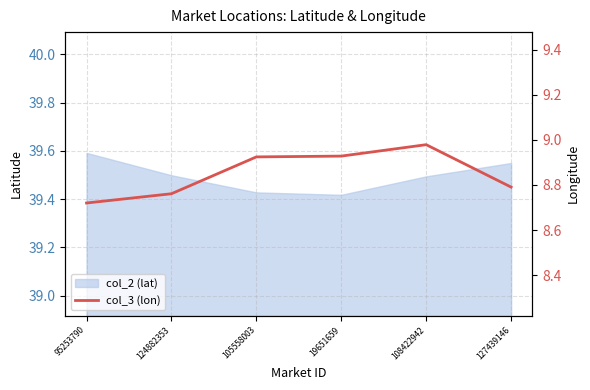

Where is the data nearest to the value 8?

95253790